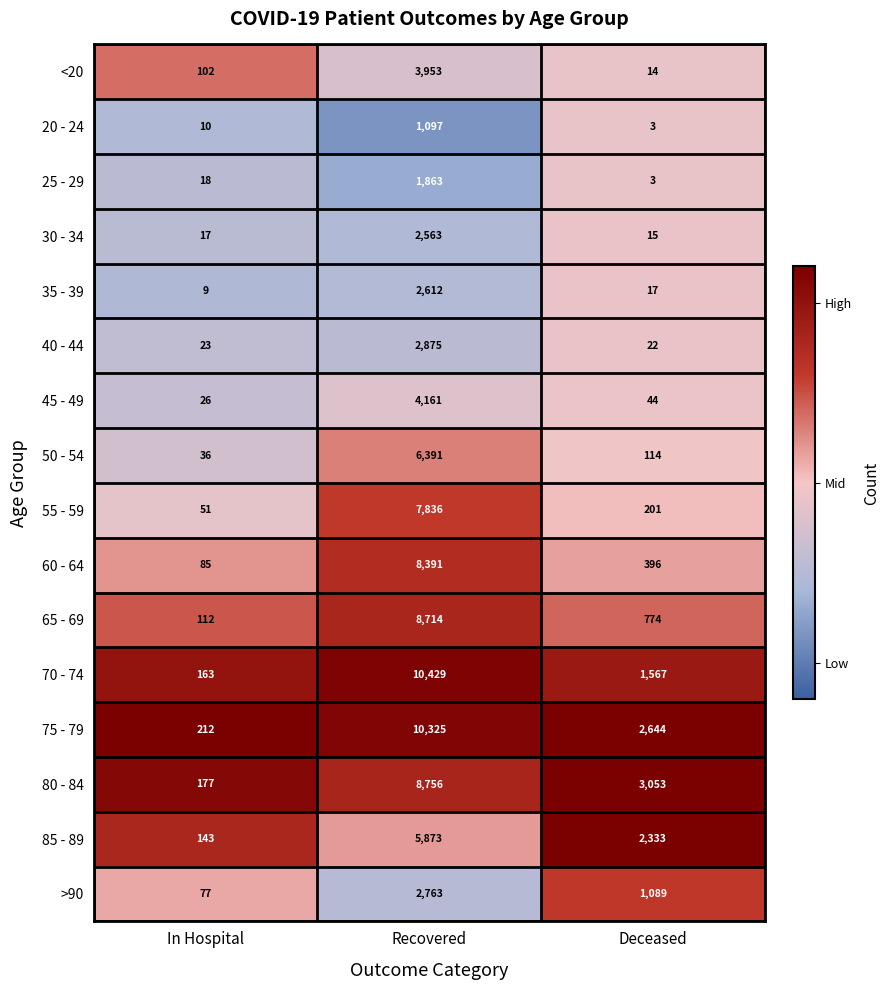

At which category does the chart reach its peak across all series?

Recovered